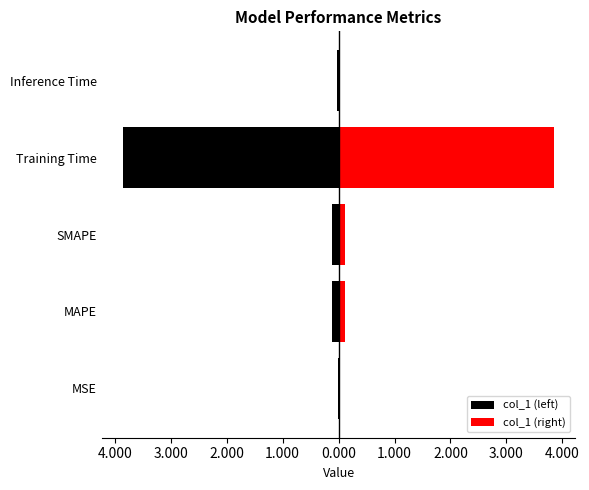

What is the difference between the maximum and minimum values in the col_1 (left) series?

3.8